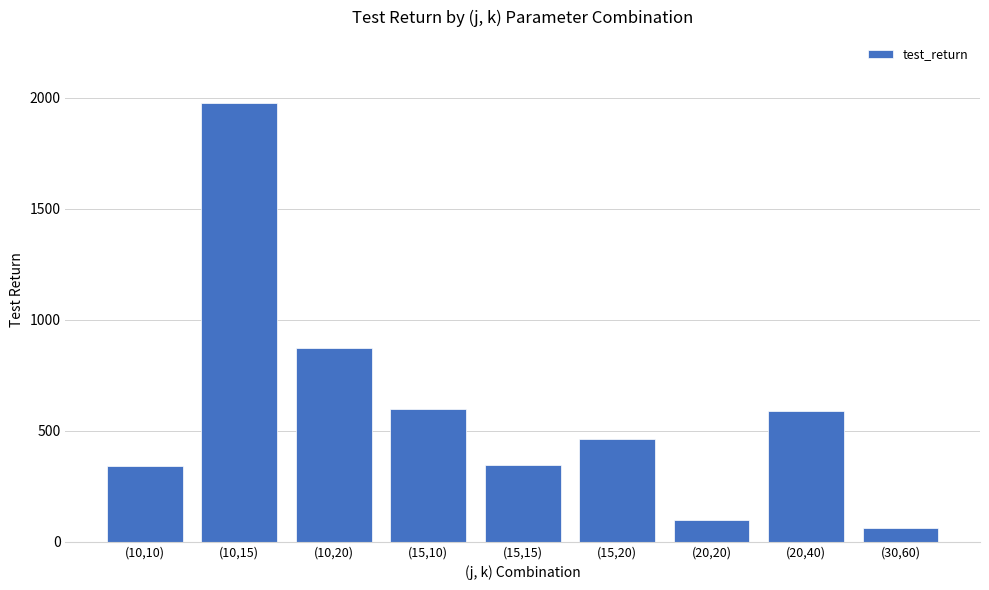

At which label is the value closest to 1018?

(10,20)